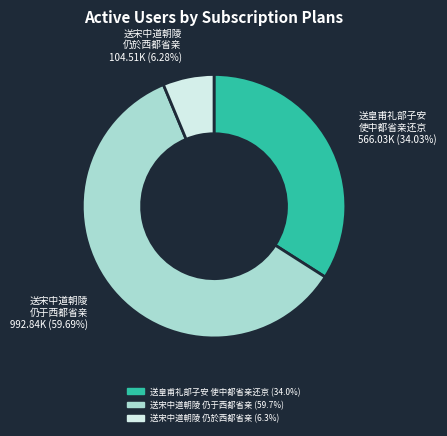

Rank the categories by value from lowest to highest.

送宋中道朝陵 仍於西都省亲, 送皇甫礼部子安 使中都省亲还京, 送宋中道朝陵 仍于西都省亲